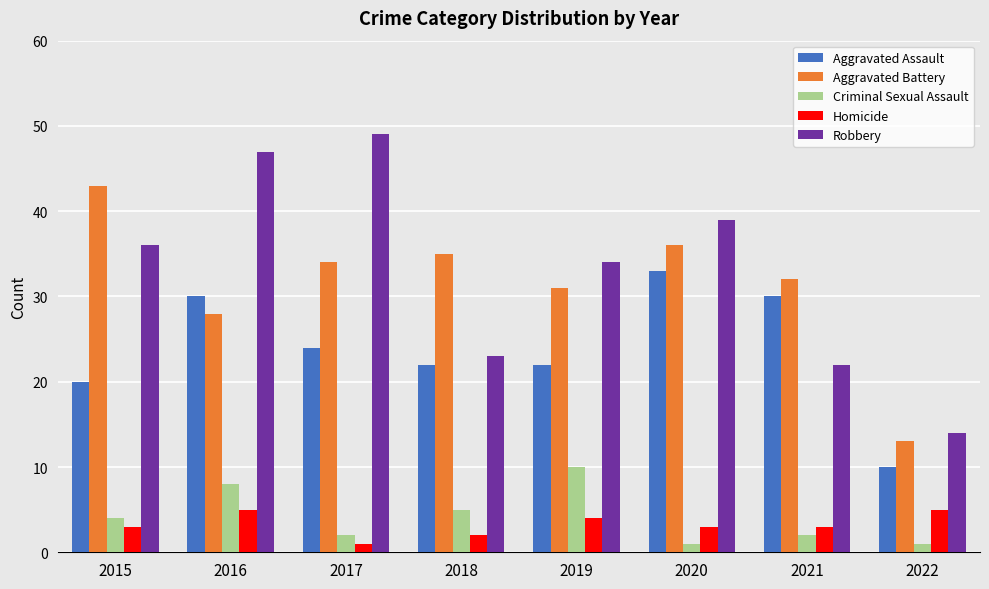

The value of Aggravated Assault at 2015 is 20. True or false?

True